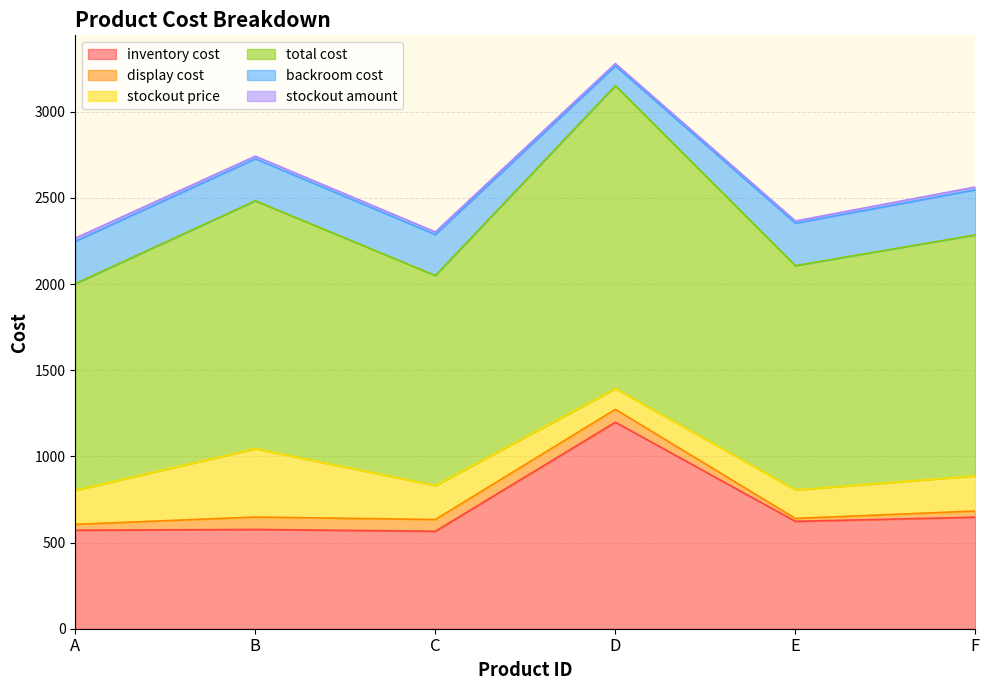

Between C and F, which is larger?

F